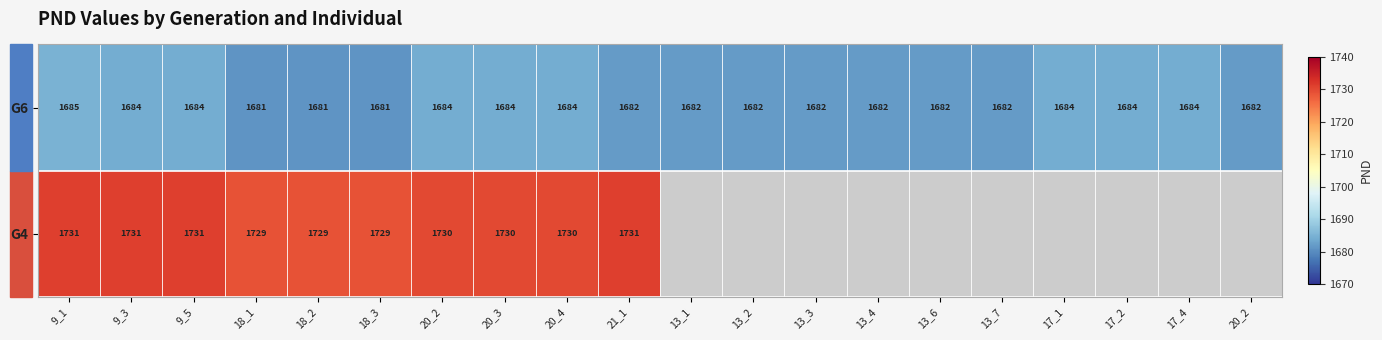

What is the lowest value of the G6 series?

1681.0